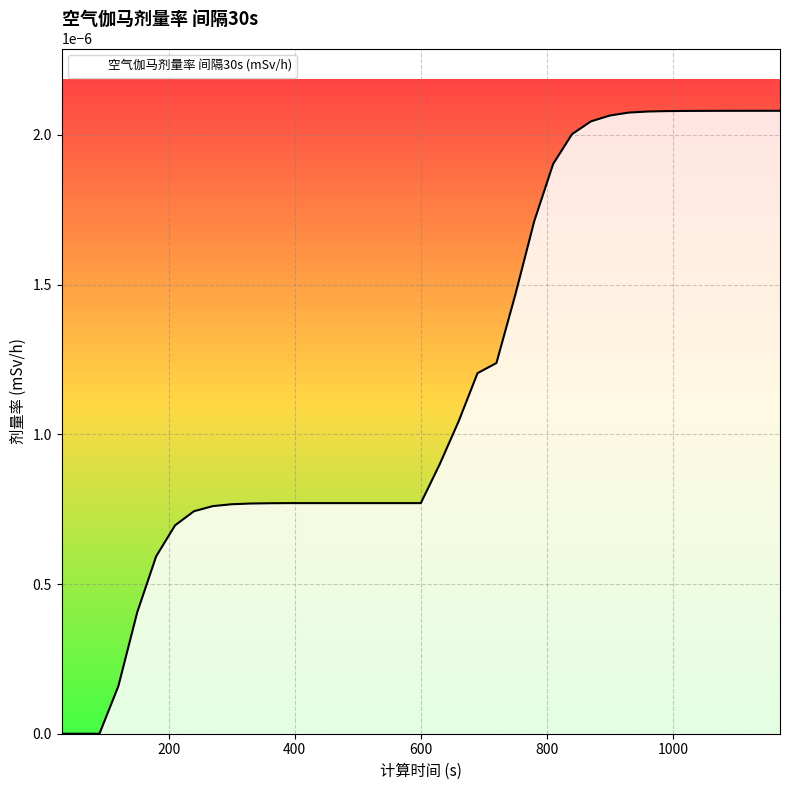

Count the number of data series in this chart.

1